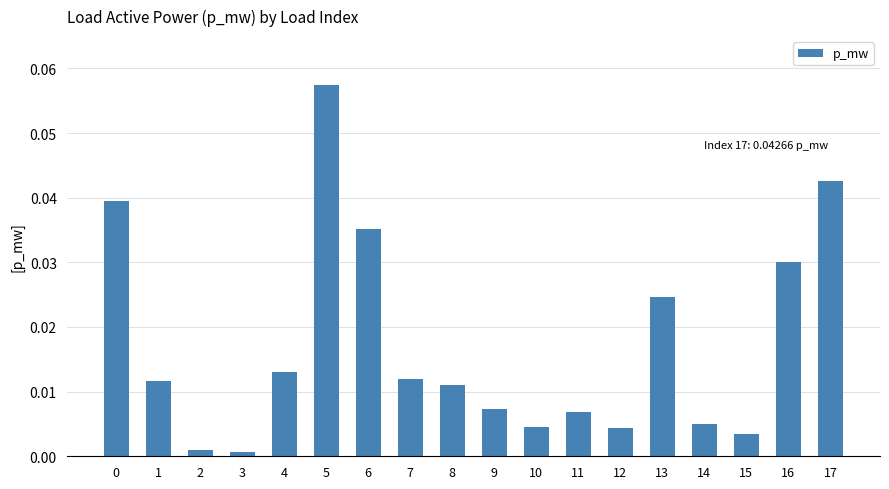

Which label corresponds to the largest value in the chart?

5